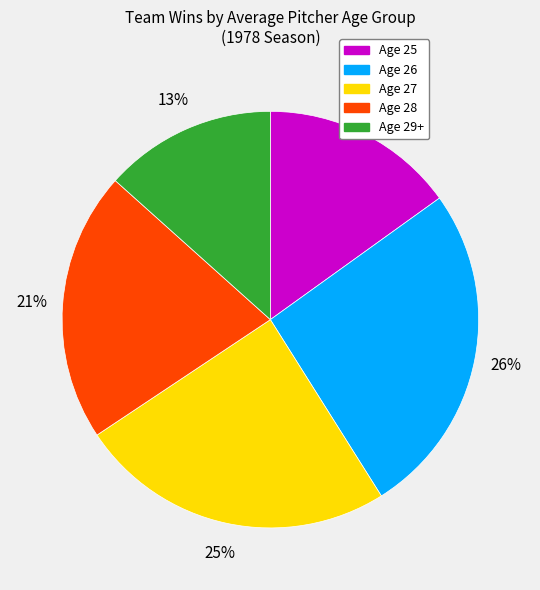

Does any single category account for the majority?

No